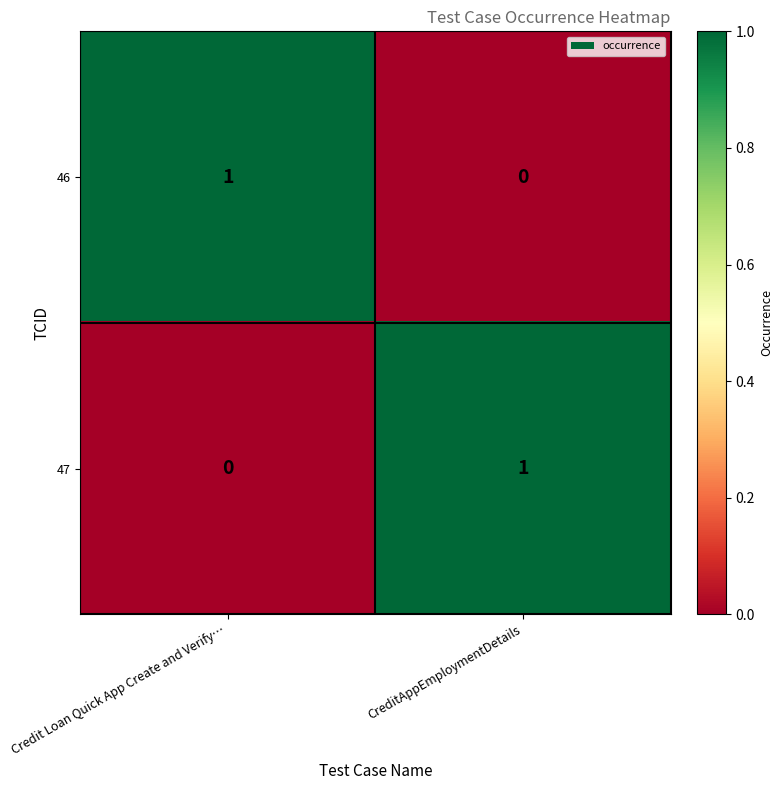

Reading right to left, what are all the values shown in this chart?

46: CreditAppEmploymentDetails=0	Credit Loan Quick App Create and Verify…=1
47: CreditAppEmploymentDetails=1	Credit Loan Quick App Create and Verify…=0